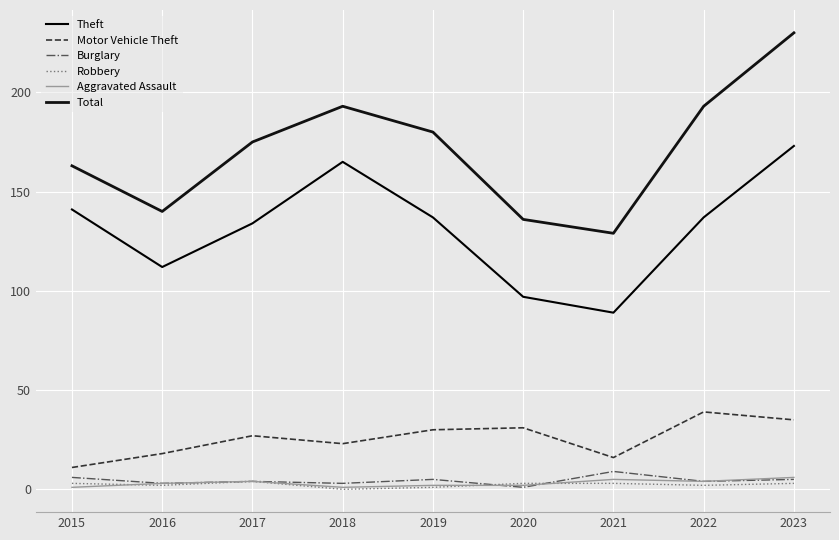

At how many categories does at least one series exceed 28?

9